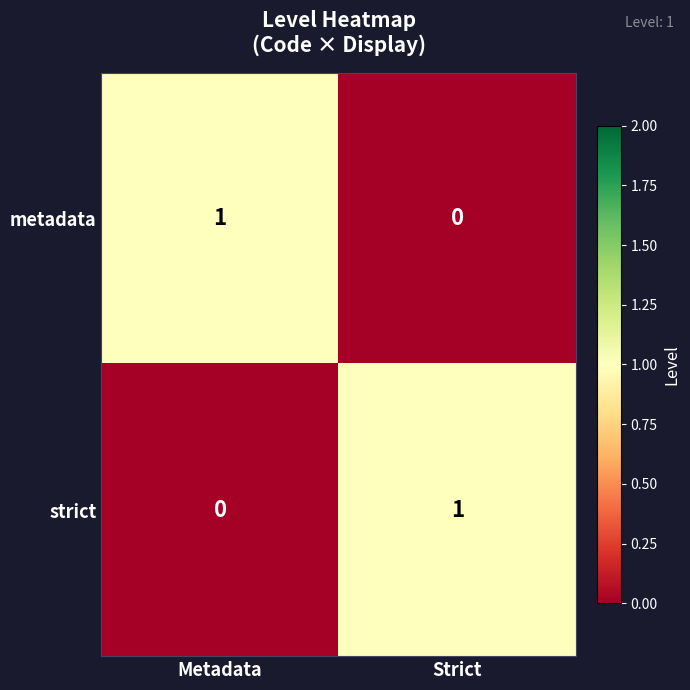

Is it true that strict equals 0 at Metadata?

True